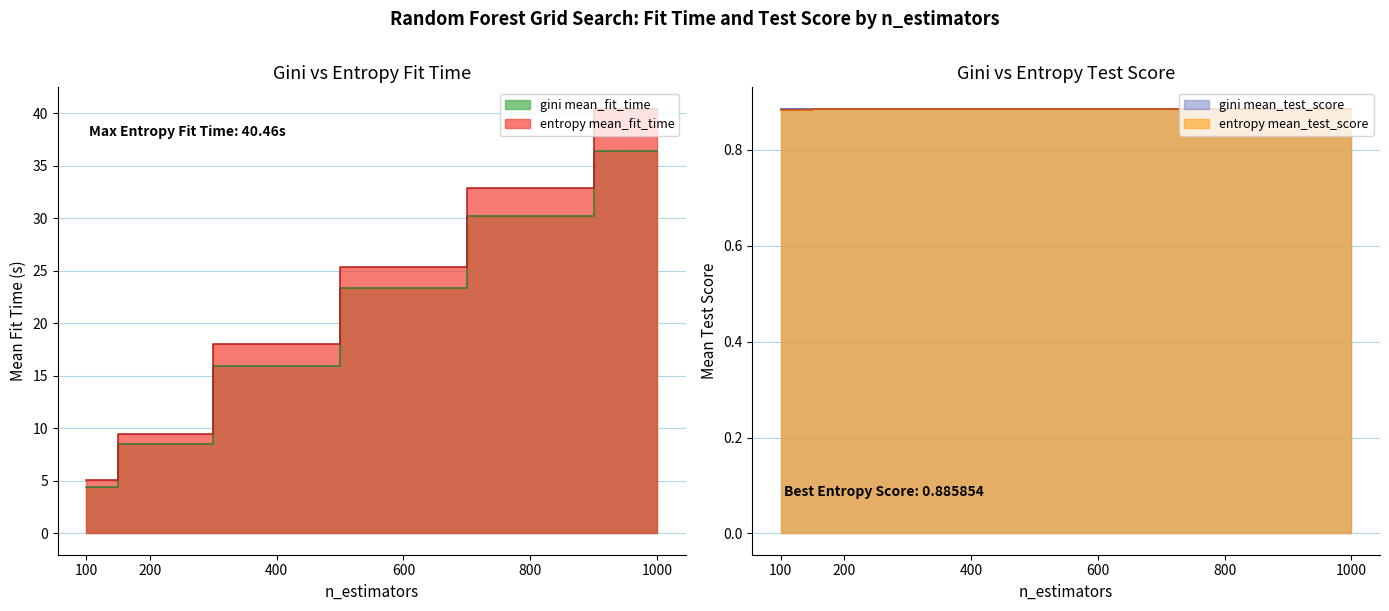

How many values in the entropy_mean_fit_time series are below 25?

3